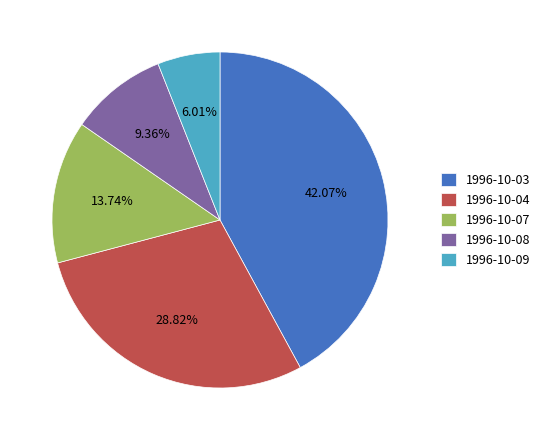

True or false: 1996-10-08 accounts for 24% of the total.

False